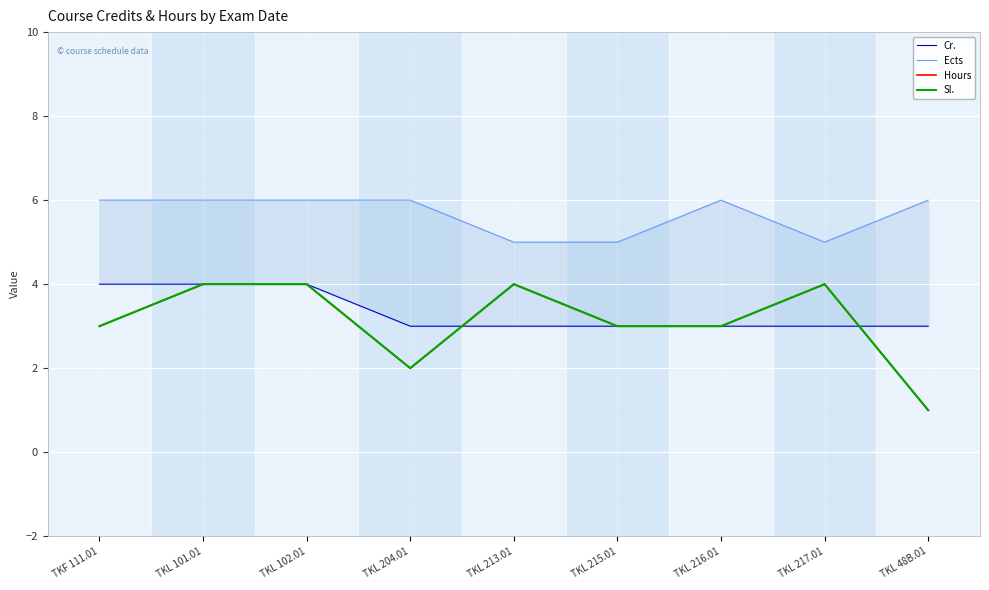

List the labels in order of Sl. value, largest first.

TKL 101.01, TKL 102.01, TKL 213.01, TKL 217.01, TKF 111.01, TKL 215.01, TKL 216.01, TKL 204.01, TKL 48B.01